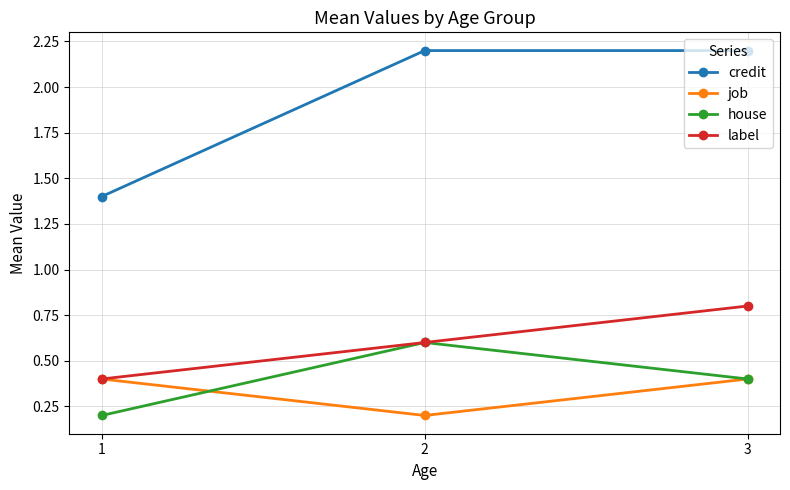

List the labels in order of label value, largest first.

3, 2, 1